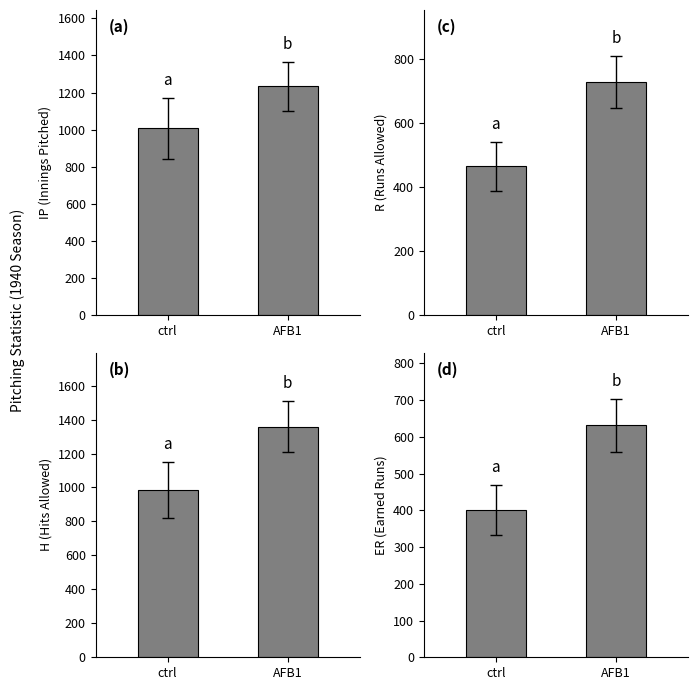

What is the difference between the values at AFB1 and ctrl?

230.7